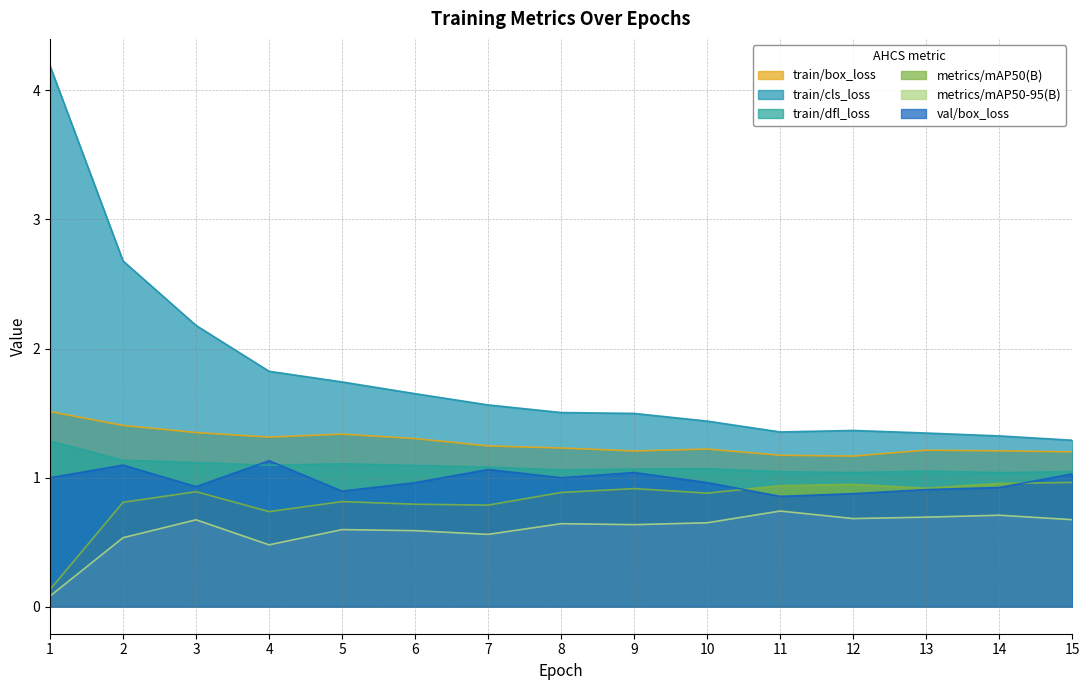

Does the chart have visible grid lines?

Yes